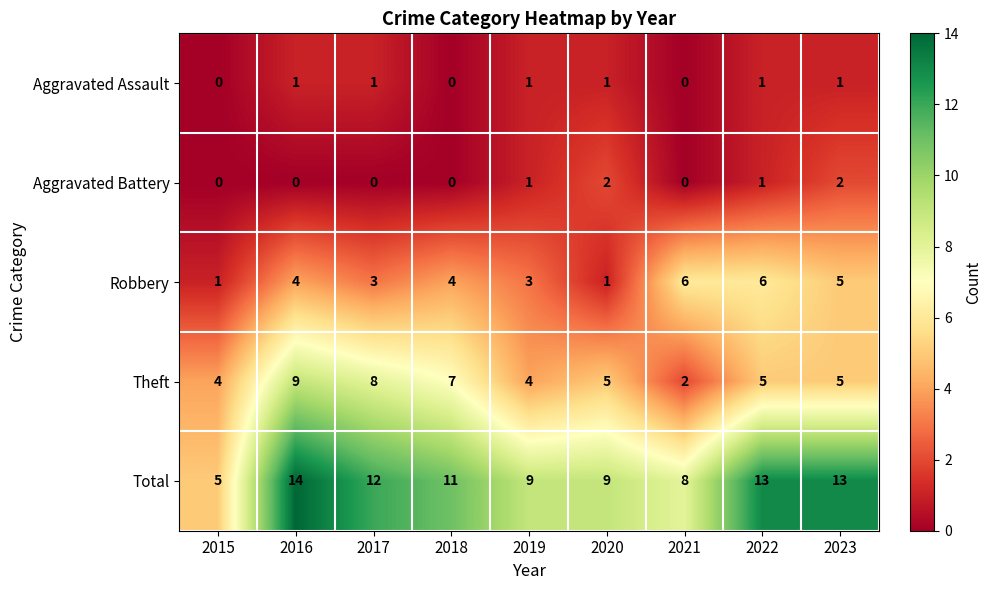

What is the difference between the highest and lowest values at 2017?

12